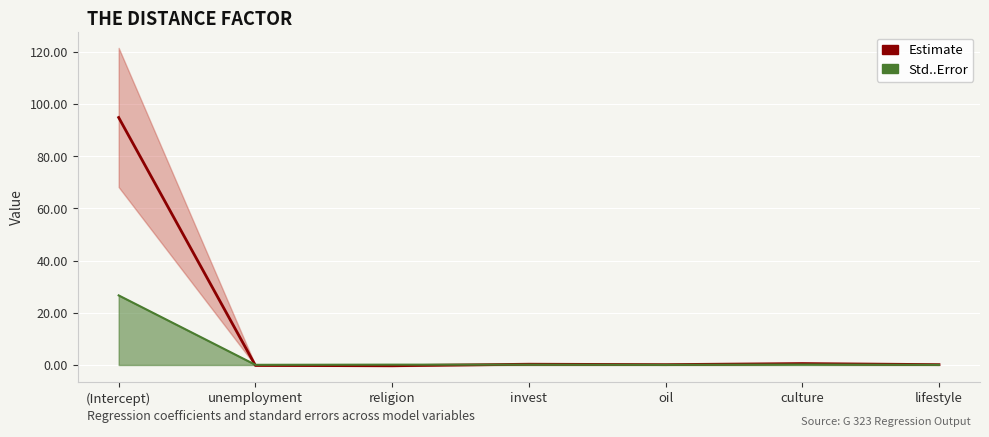

What is the difference between the second highest and second lowest values in the Estimate series?

0.7